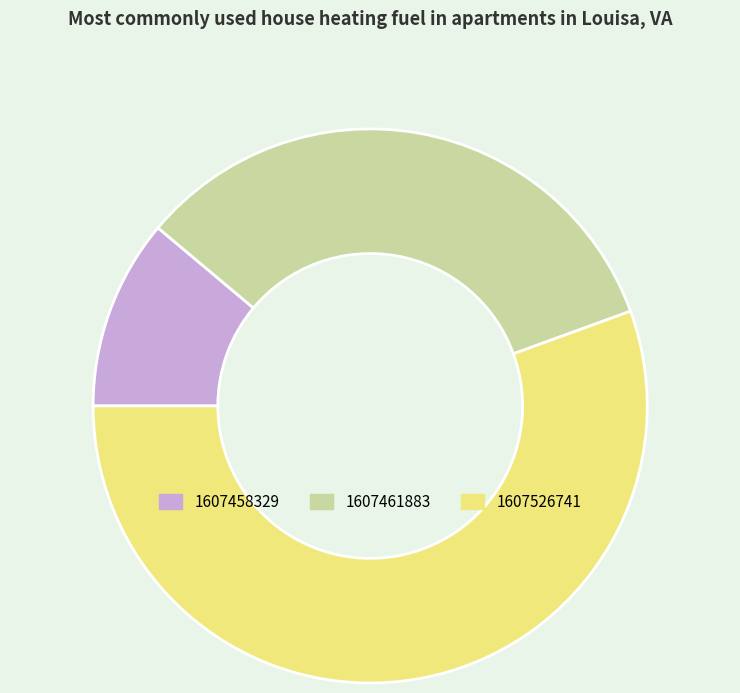

The 1607458329 slice represents 11% of the pie. True or false?

True